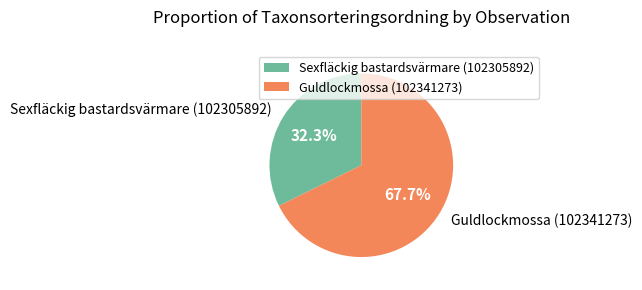

Rank the categories by value from lowest to highest.

Sexfläckig bastardsvärmare (102305892), Guldlockmossa (102341273)